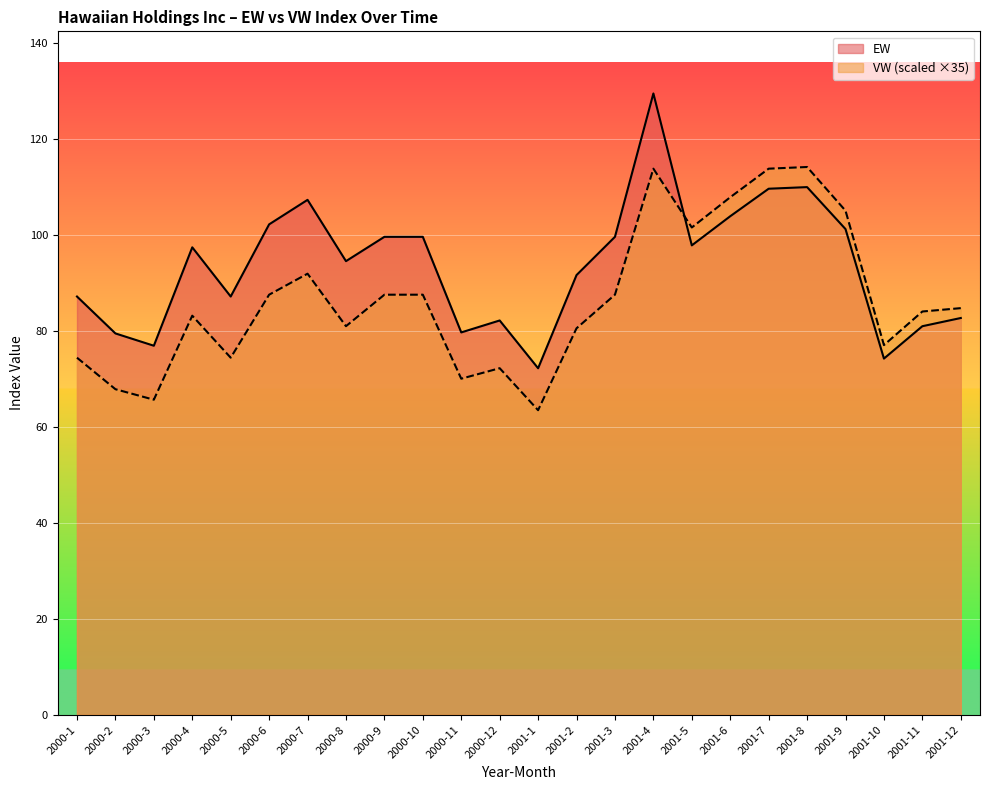

What is the label of the 16th point from the left?

2001-4